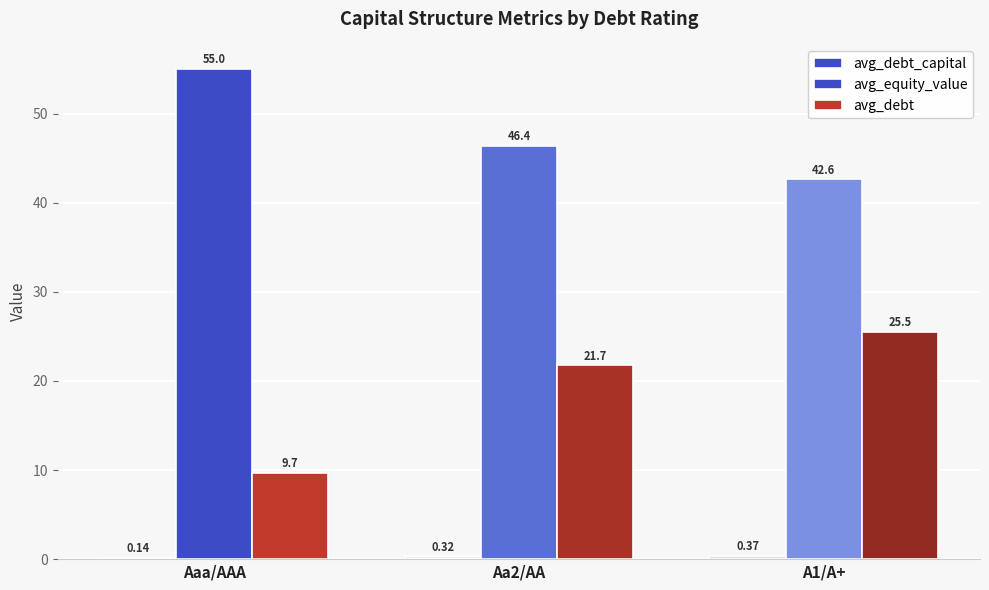

Which series has the widest spread of values?

avg_debt